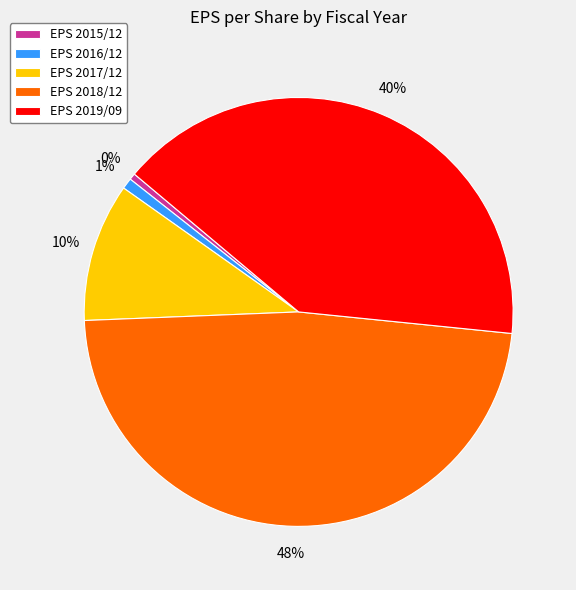

How many slices are in this pie chart?

5